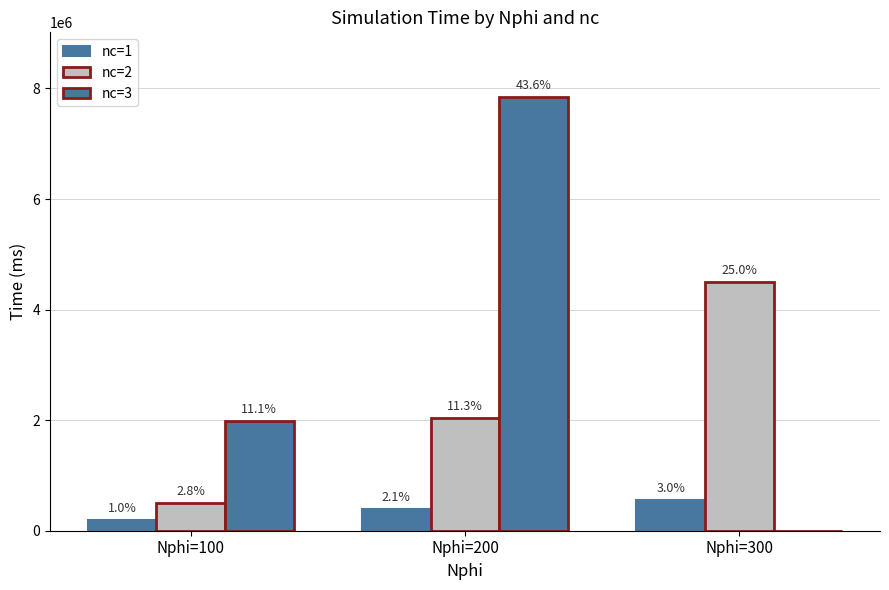

At Nphi=100, list the series in order from smallest to largest.

nc=1, nc=2, nc=3